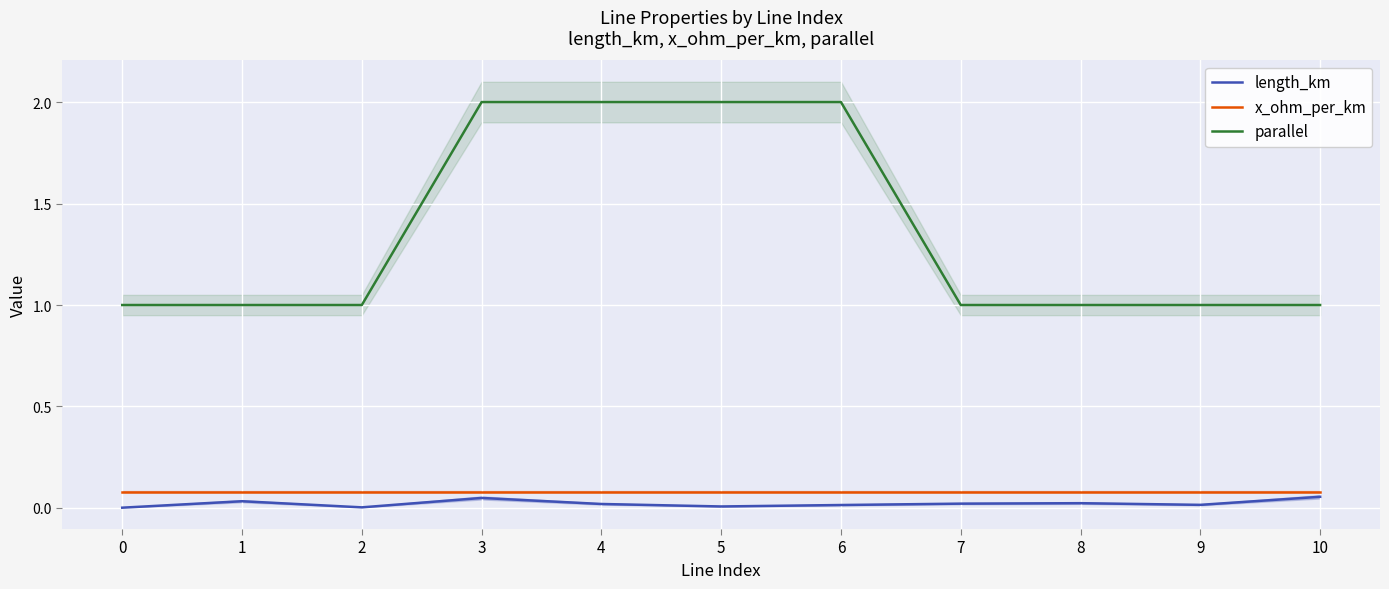

True or false: x_ohm_per_km has more than 2 interior local peaks.

False